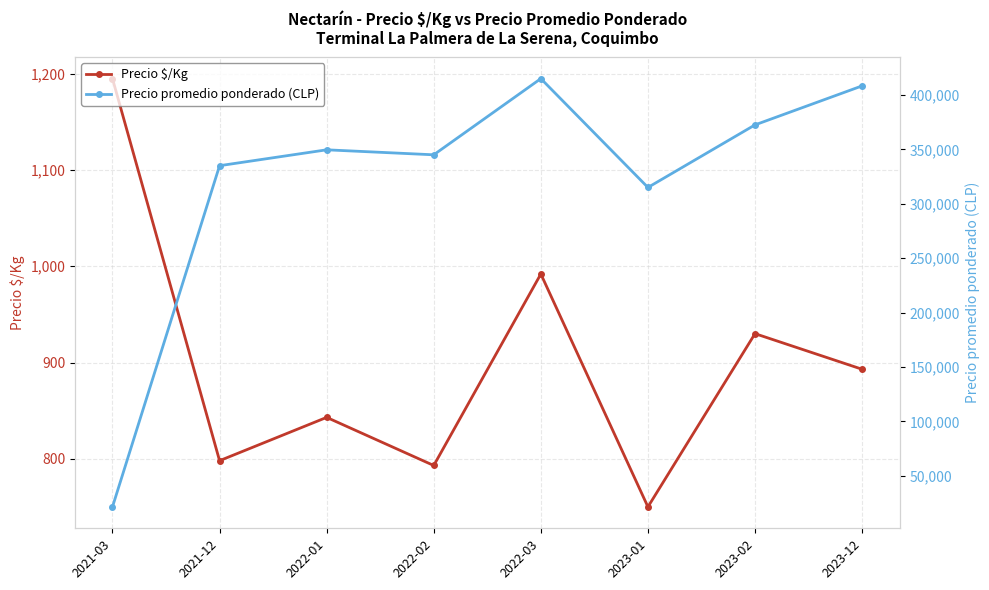

What is the total value across all series at 2021-03?

22695